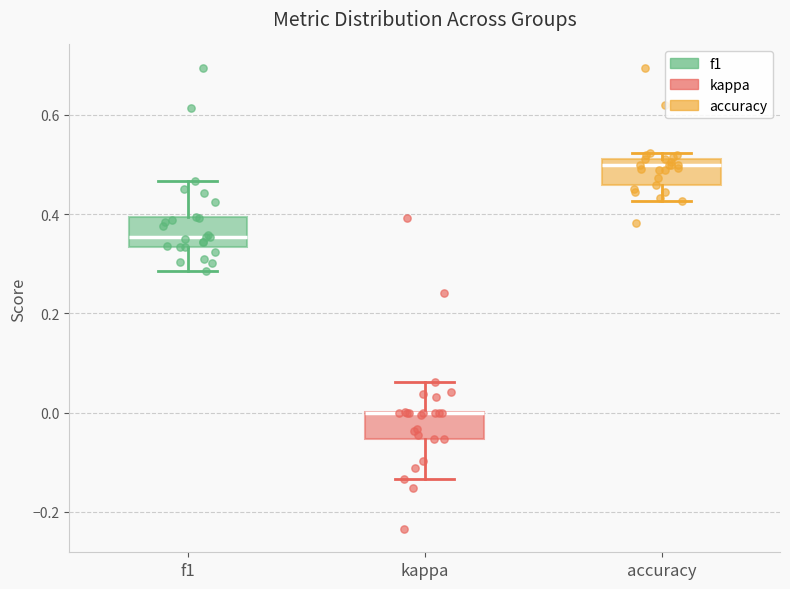

Reading left to right, read every box against the y-axis: the position of its median line, the range the box covers, and the ends of its whiskers. The values are not printed on the chart, so give them approximately, as read against the axis.

f1: median 0.36, box 0.34 to 0.40, whiskers 0.28 to 0.46
kappa: median 0.00 (drawn on the box's upper edge), box -0.06 to 0.00, whiskers -0.14 to 0.06
accuracy: median 0.50, box 0.46 to 0.52, whiskers 0.42 to 0.52 (just above the box's upper edge)